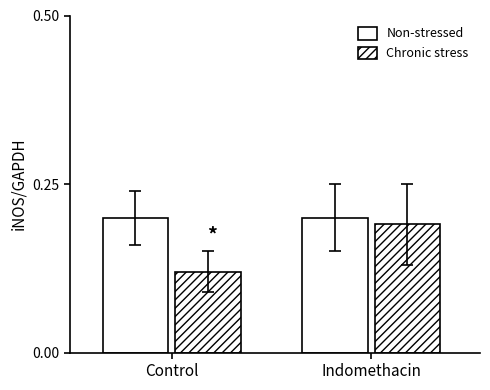

The value of Chronic stress at Indomethacin is 0.2. True or false?

True